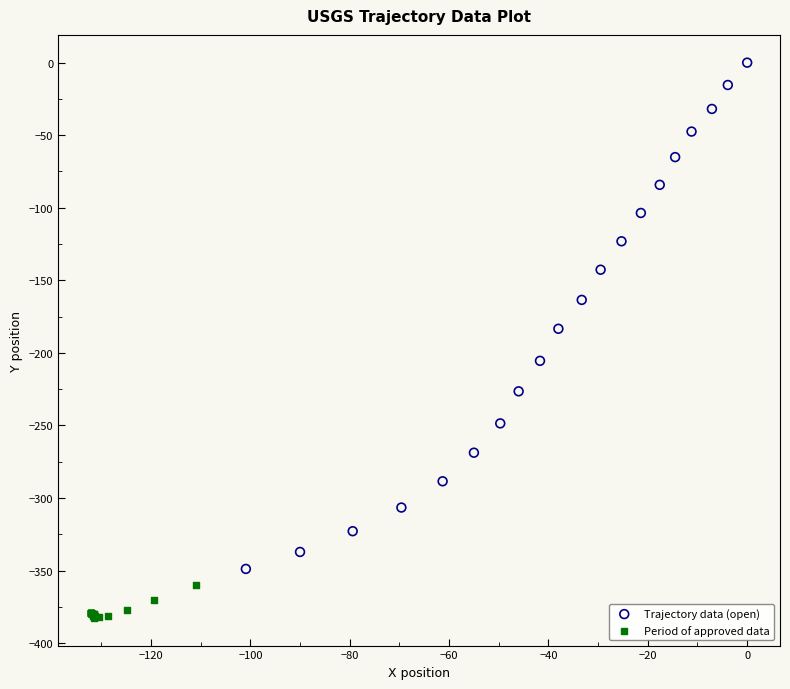

Which series contains the lowest Y value?

Period of approved data